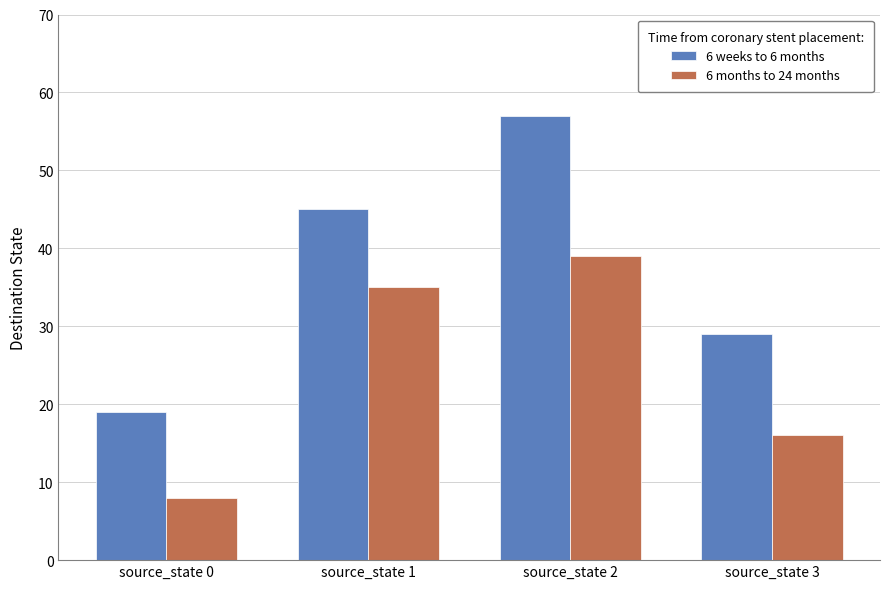

At which category is the sum across all series the highest?

source_state 2